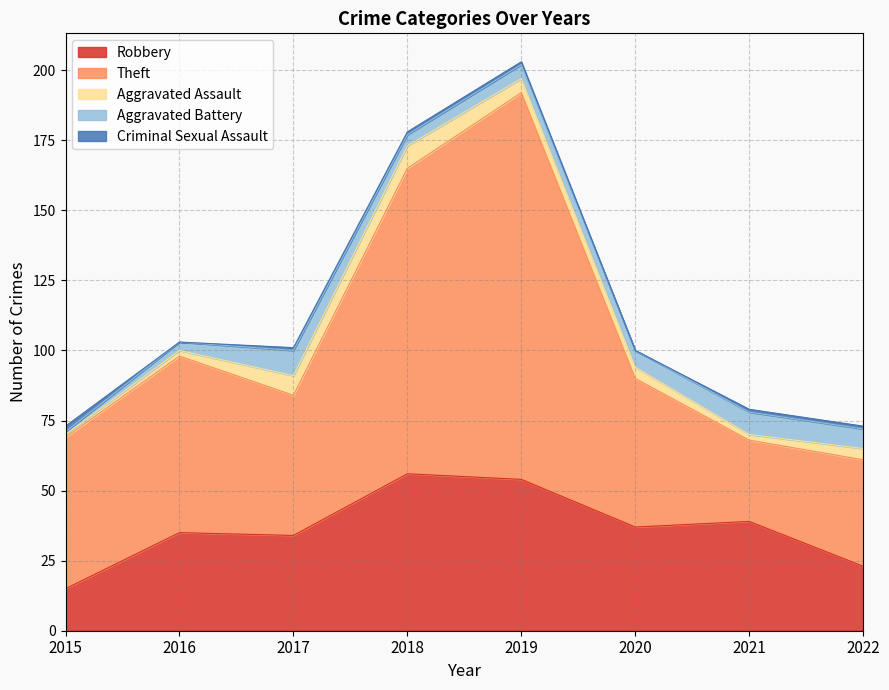

The Criminal Sexual Assault series shows 0 at 2016. True or false?

True